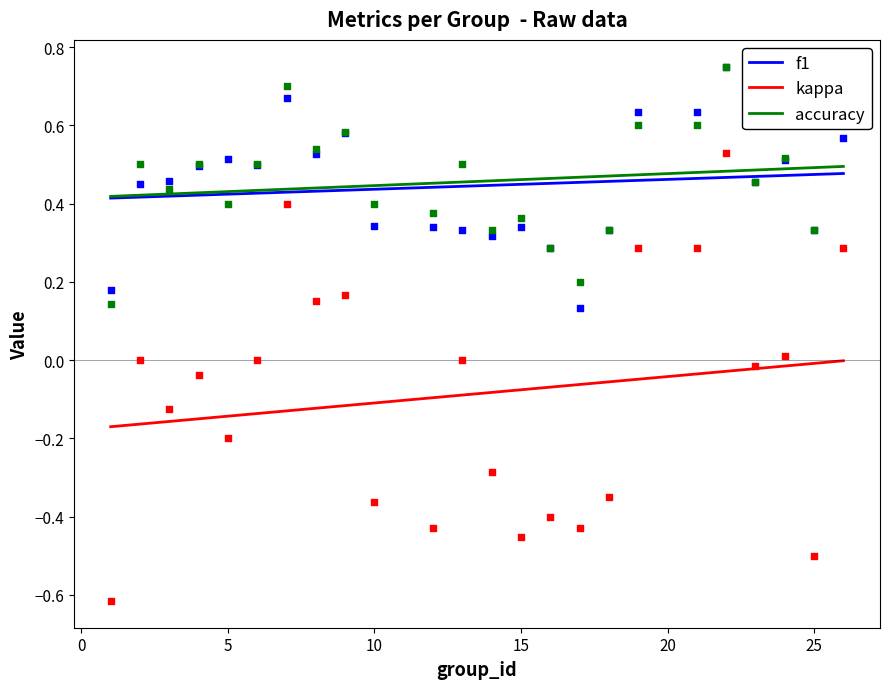

Which series reaches the minimum Y coordinate?

kappa